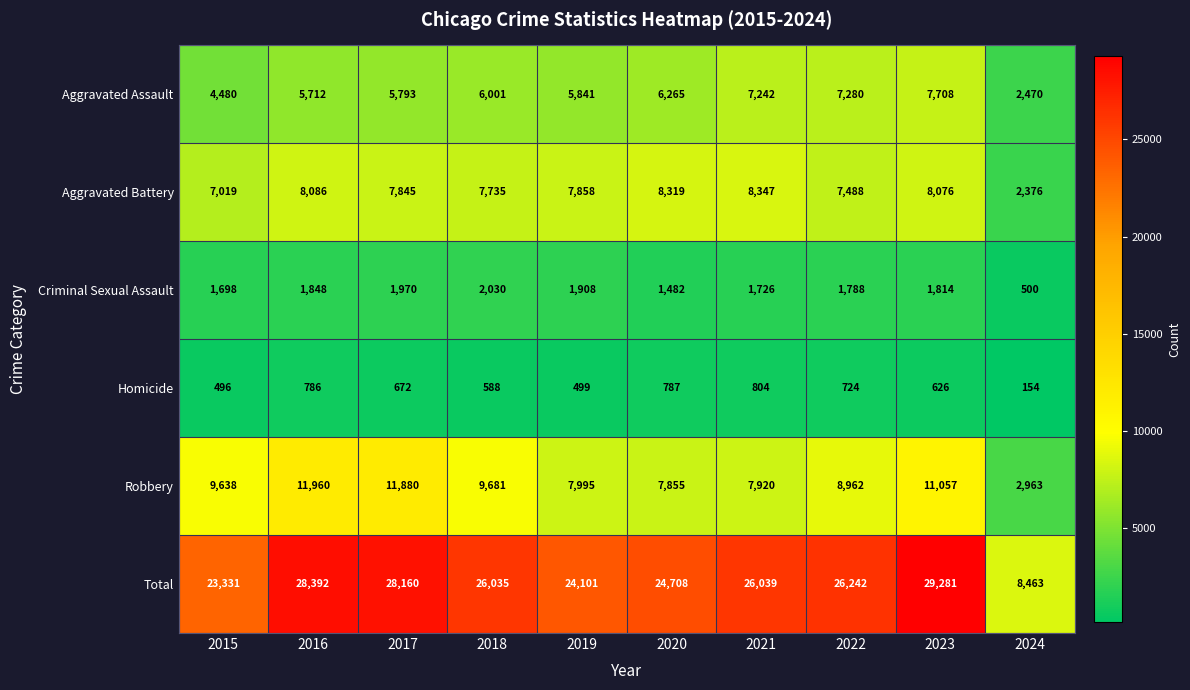

Rank the series at 2024 from highest to lowest value.

Total, Robbery, Aggravated Assault, Aggravated Battery, Criminal Sexual Assault, Homicide